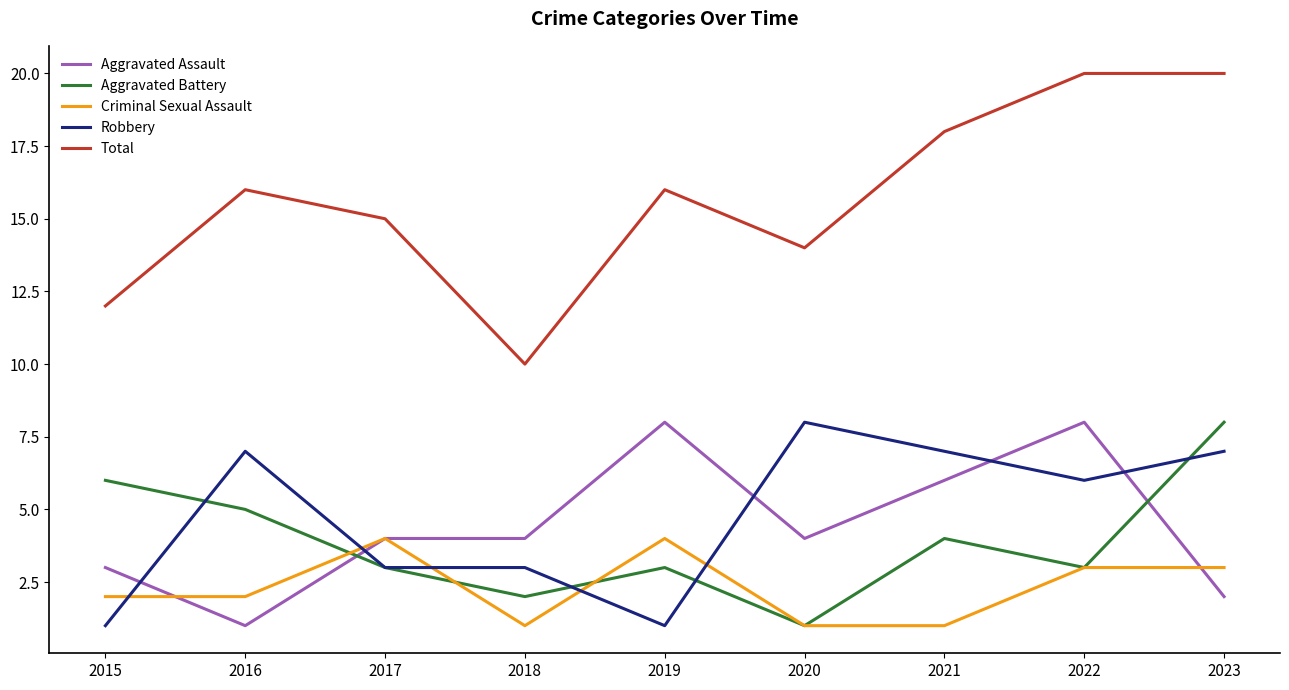

What is the greatest value displayed?

20